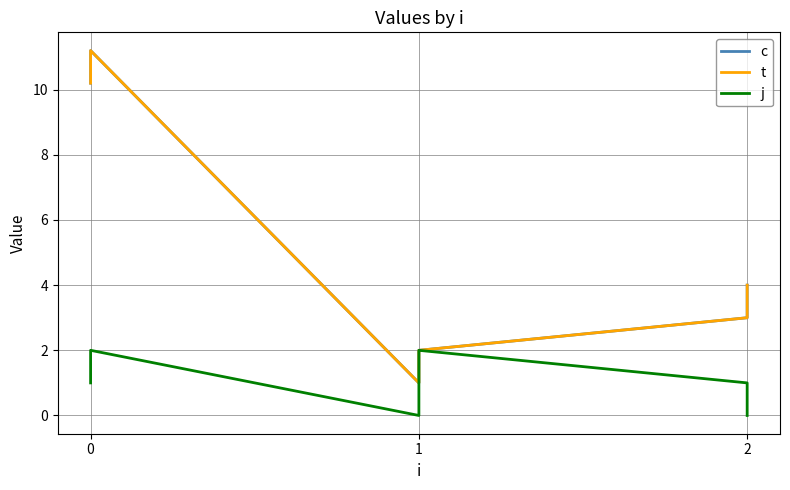

Rank the series at 0 from highest to lowest value.

c, t, j